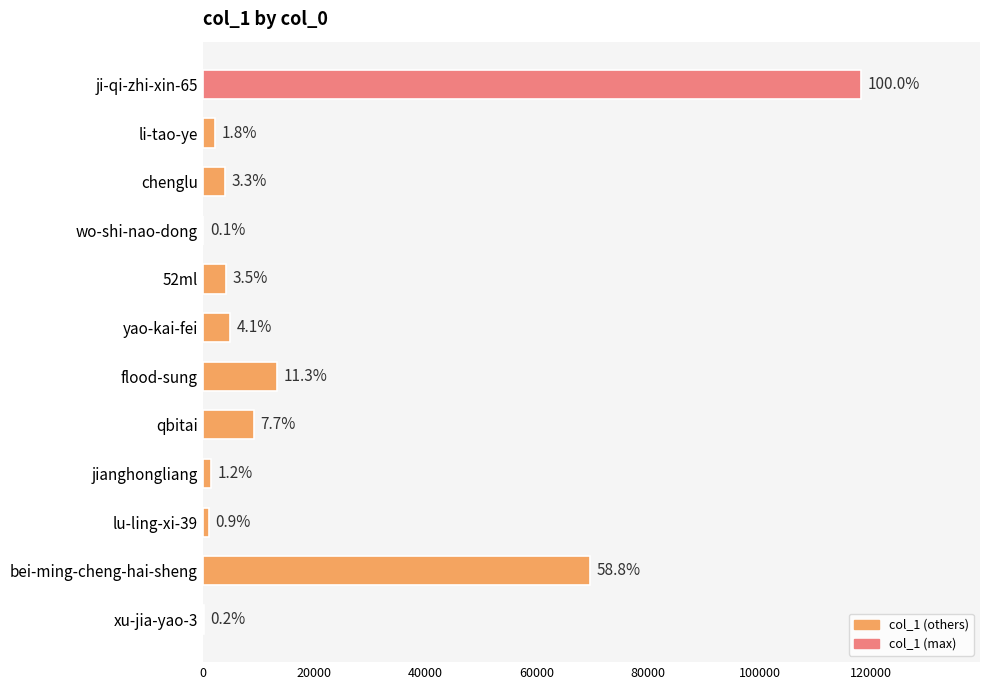

Are the bars horizontal?

Yes